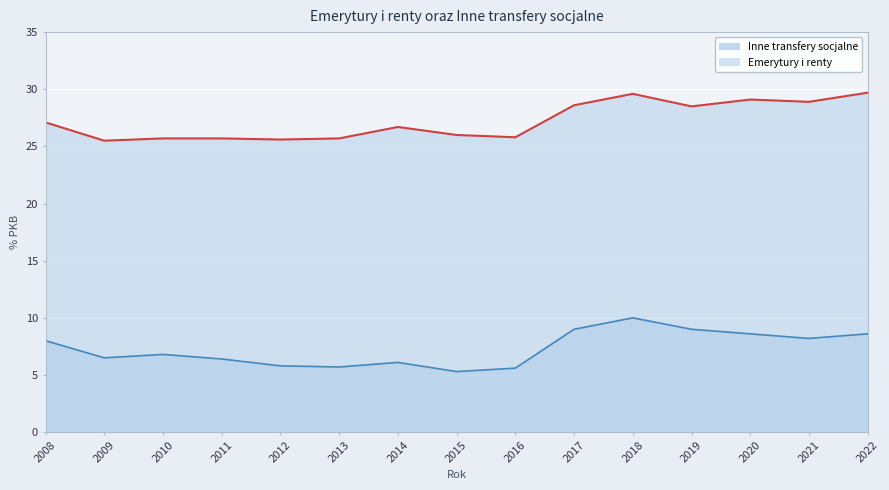

Where does the data first go above 6?

2008